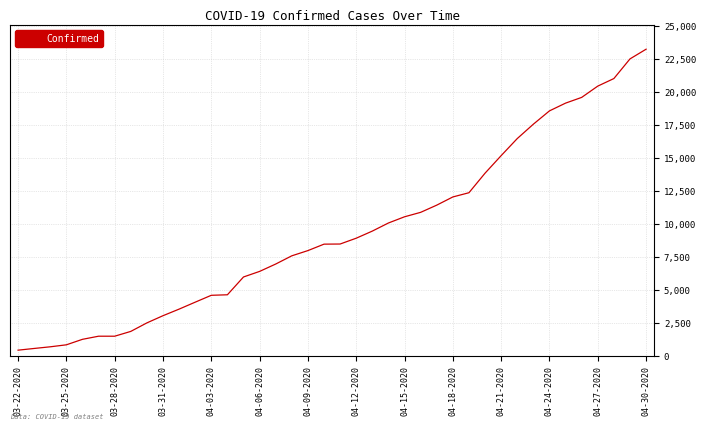

What is the greatest value displayed?

23220